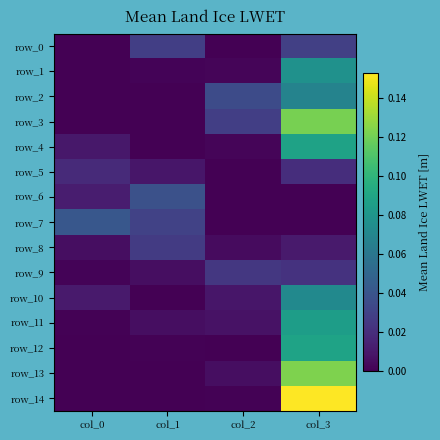

Between col_3 and col_0, which is larger?

col_3